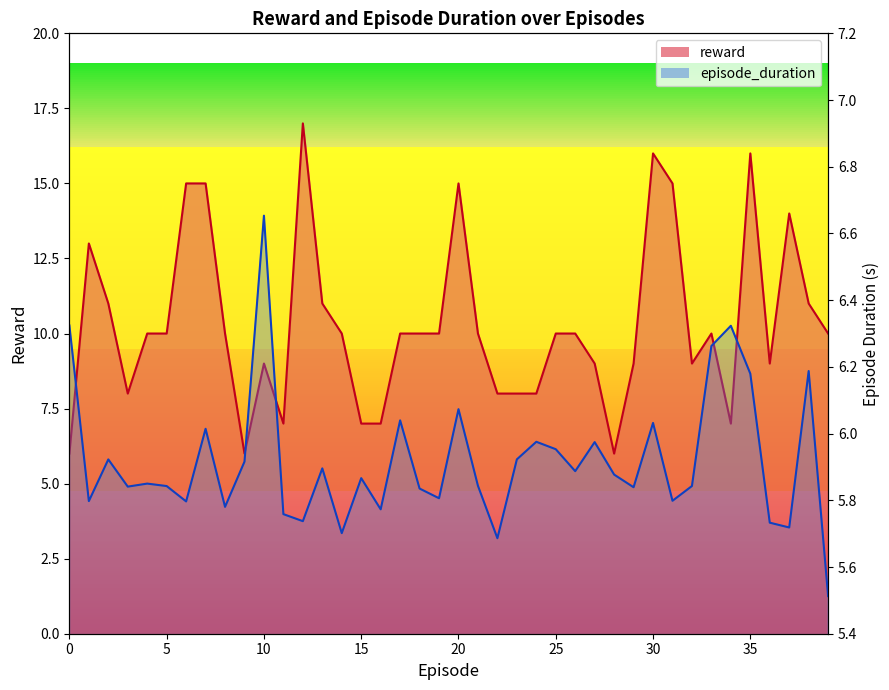

The episode_duration series shows 8.8 at 29. True or false?

False